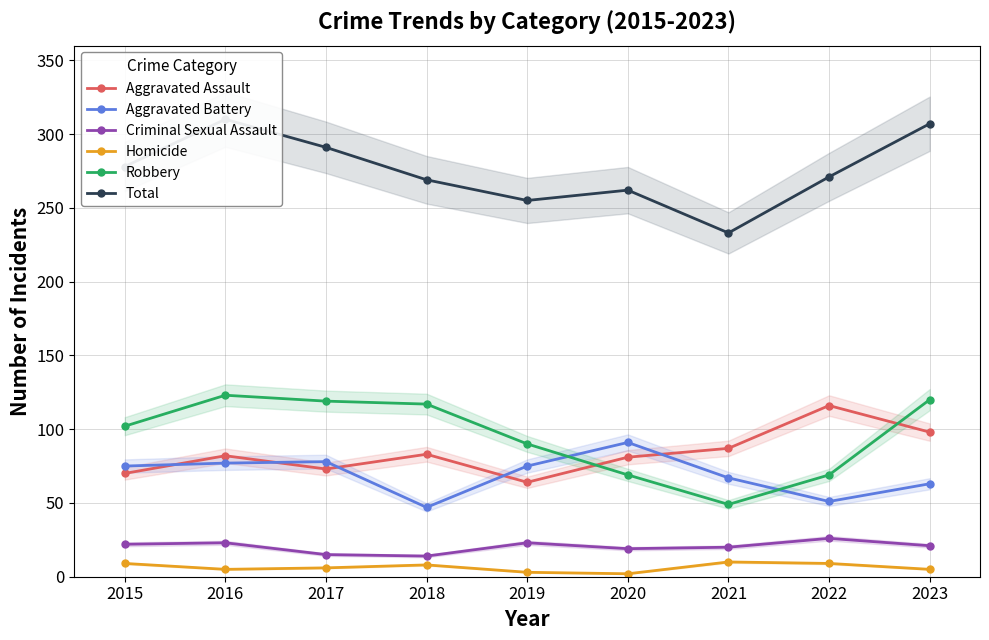

What is the difference between the Criminal Sexual Assault values at 2018 and 2023?

7